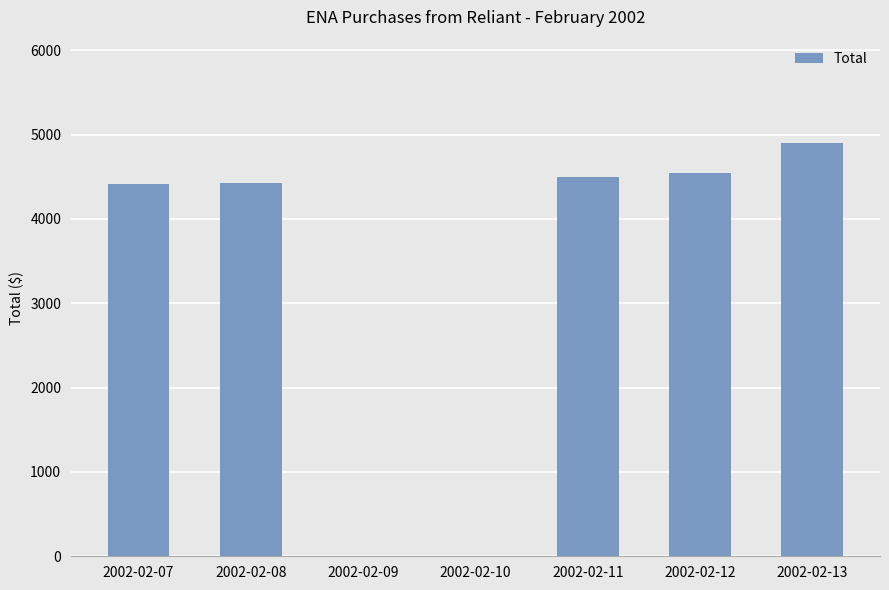

What is the sum of all values?

22780